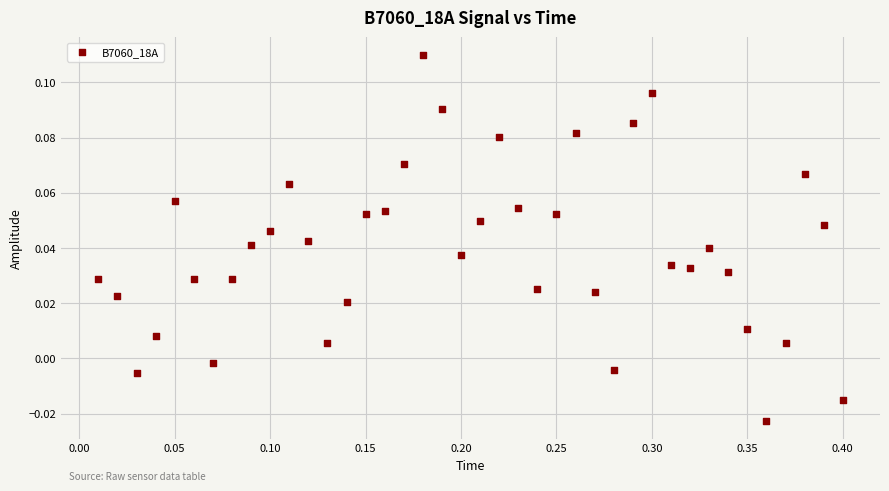

What is the range of X values (max minus min)?

0.4